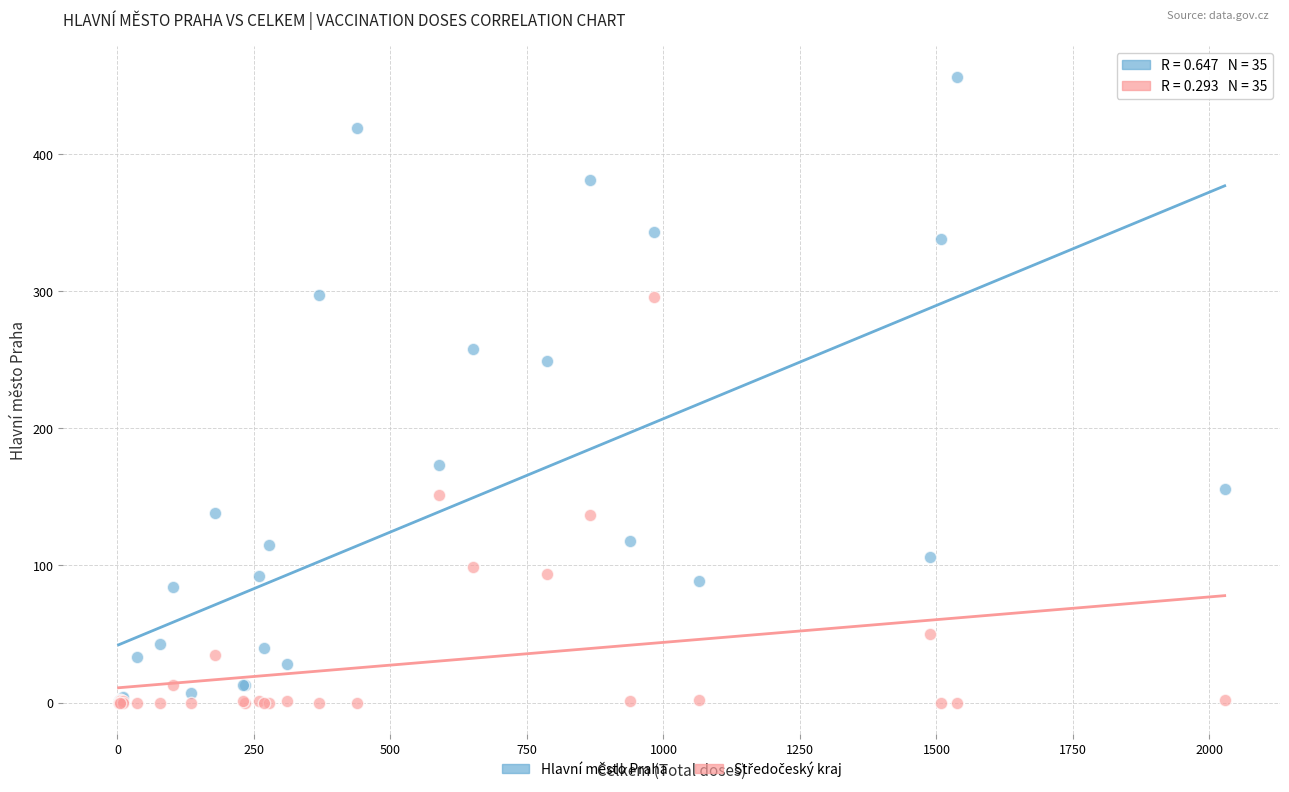

Which series contains the highest Y value?

Hlavní město Praha